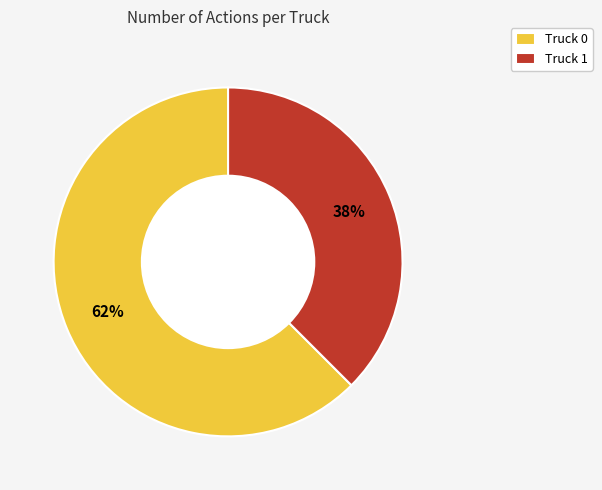

Which has a higher value, Truck 1 or Truck 0?

Truck 0